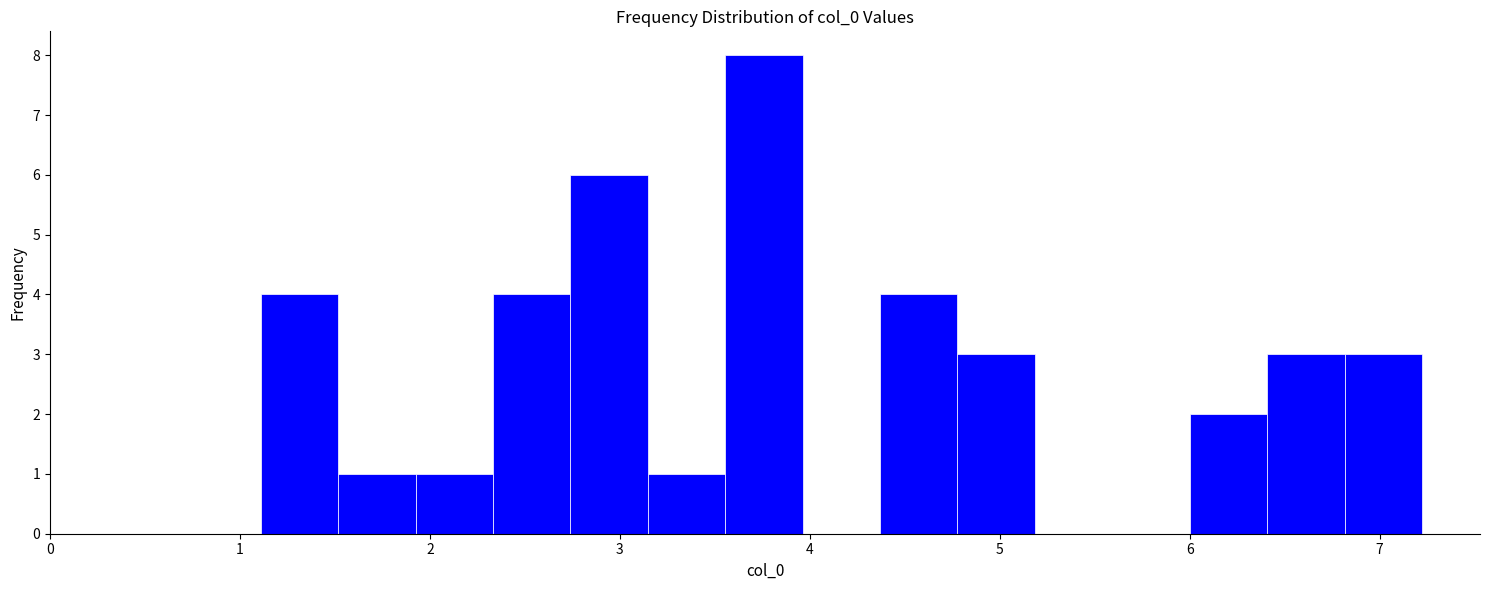

What is the height of the bar covering 6.0 to 6.4 on the x-axis? Neither the bar edges nor the heights are printed on the chart, so give them approximately, as read against the axes.

2